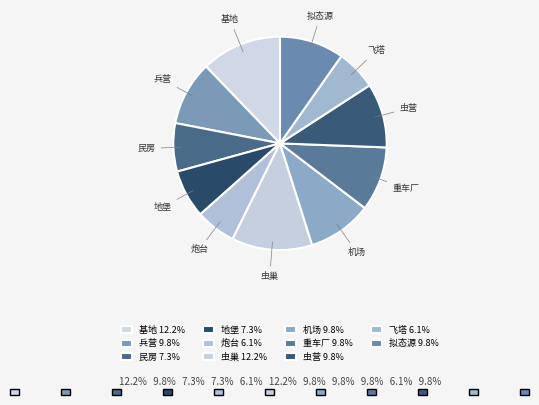

Combined, do 虫营 and 炮台 account for over 50%?

No